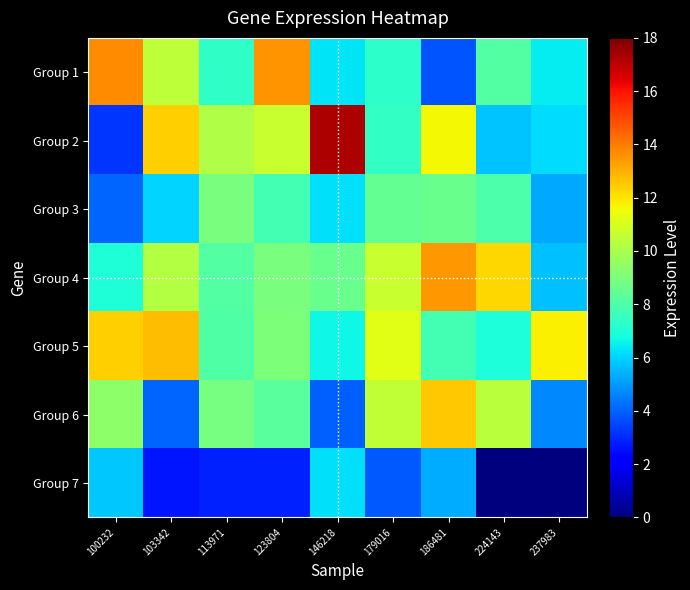

Reading left to right, transcribe all the data shown in this chart.

Group 1: 100232=13.7	103342=10.4	113971=7.3	123804=13.5	146218=6.3	179016=7.3	186481=3.7	224143=8.1	237983=6.4
Group 2: 100232=3.2	103342=12.4	113971=10.2	123804=10.7	146218=17.3	179016=7.4	186481=11.7	224143=5.7	237983=6.1
Group 3: 100232=4.0	103342=6.0	113971=8.9	123804=7.8	146218=6.2	179016=8.5	186481=8.6	224143=8.0	237983=5.2
Group 4: 100232=7.0	103342=10.2	113971=8.1	123804=9.0	146218=8.6	179016=10.7	186481=13.4	224143=12.3	237983=5.6
Group 5: 100232=12.4	103342=12.8	113971=8.1	123804=9.1	146218=6.6	179016=11.2	186481=7.8	224143=7.0	237983=11.8
Group 6: 100232=9.4	103342=4.0	113971=8.9	123804=8.3	146218=4.0	179016=10.5	186481=12.5	224143=10.4	237983=4.7
Group 7: 100232=5.8	103342=2.6	113971=2.8	123804=2.9	146218=6.2	179016=3.8	186481=5.3	224143=0.0	237983=0.0